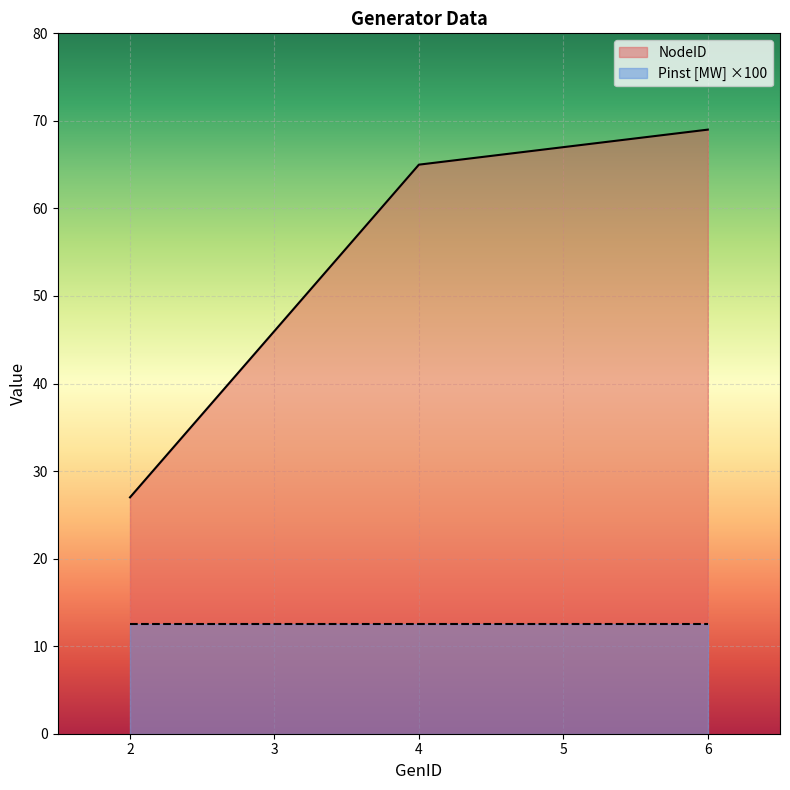

True or false: there are more than 2 points higher than both neighbors.

False